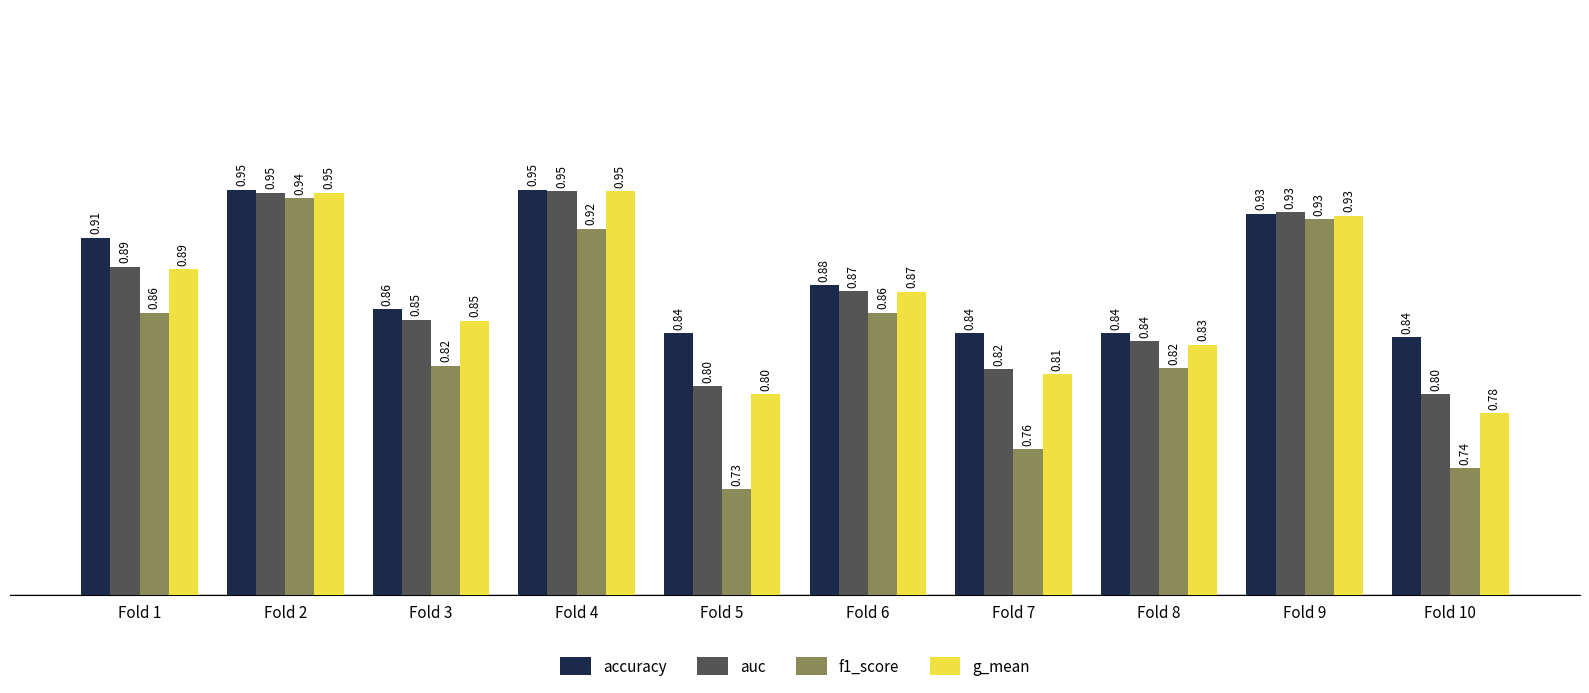

Rank the series at Fold 10 from lowest to highest value.

f1_score, g_mean, auc, accuracy